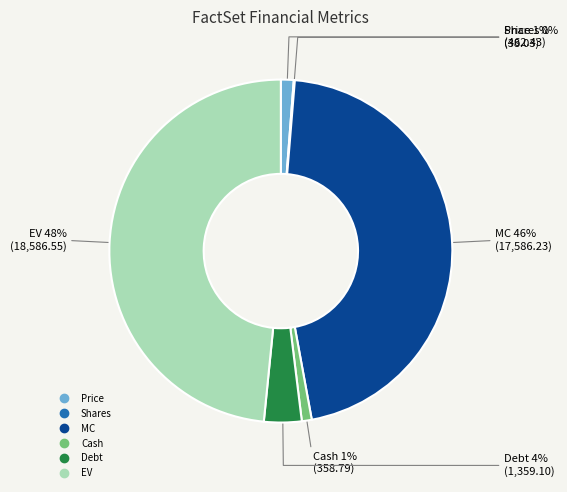

Does MC represent more than half of the total?

No